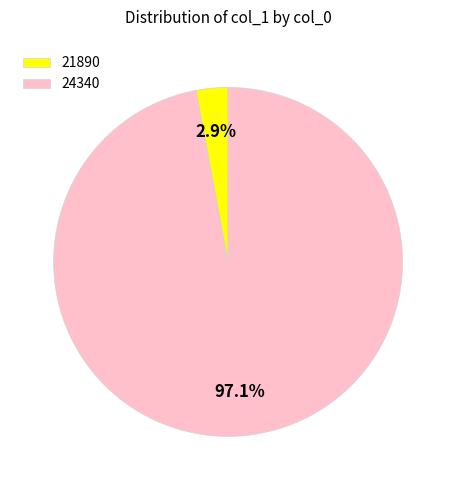

To the nearest percent, what portion does 24340 represent?

97%